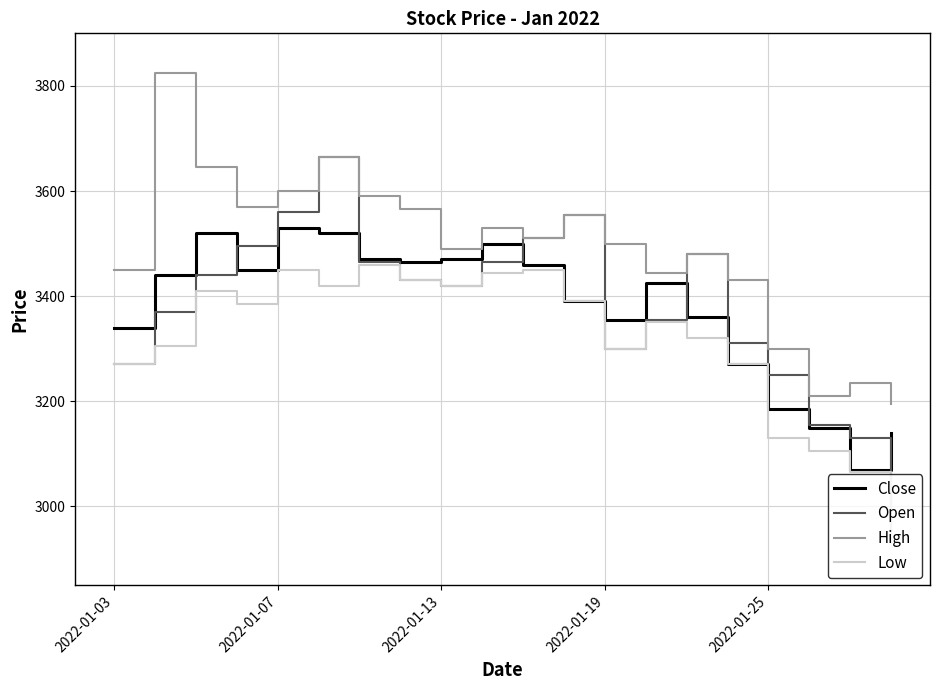

What is the lowest value of the High series?

3195